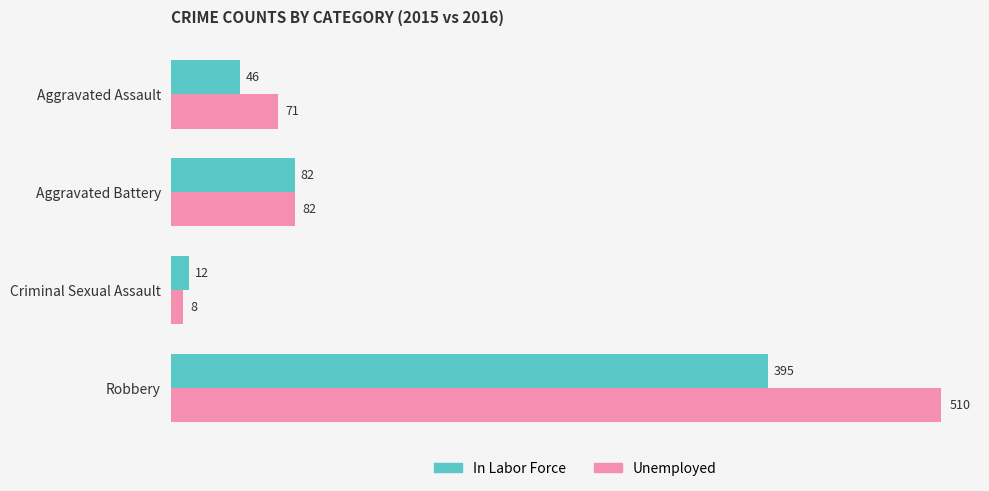

The In Labor Force series shows 82 at Aggravated Battery. True or false?

True